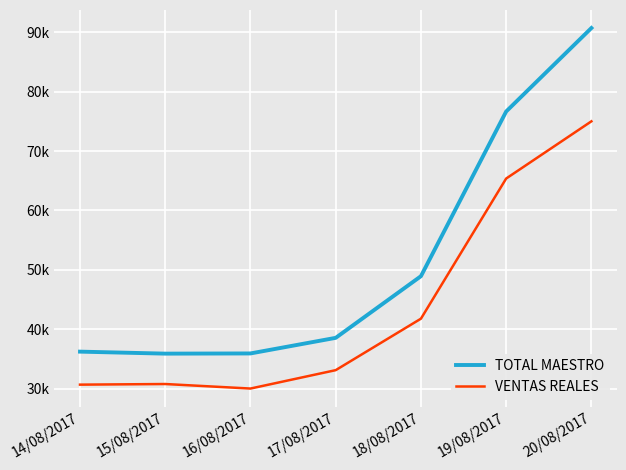

What are all the series names shown in the legend?

TOTAL MAESTRO, VENTAS REALES